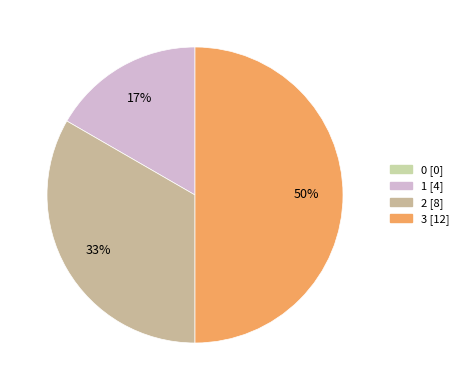

Which slice is the largest?

3